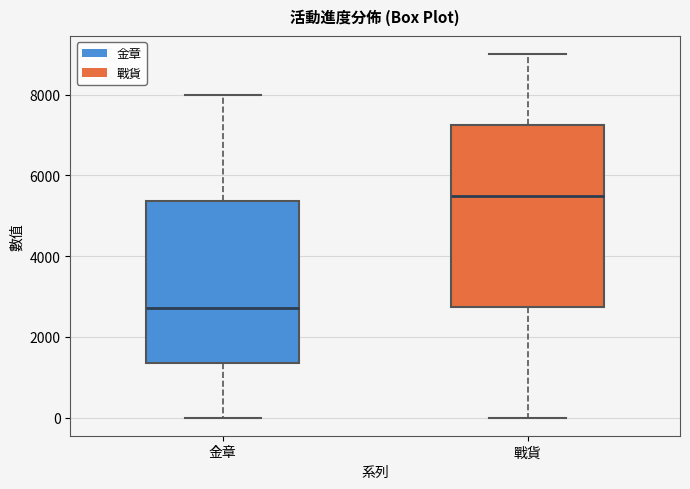

Where is the lower edge of the box for 戰貨 on the y-axis? The values are not printed on the chart, so give them approximately, as read against the axis.

2800